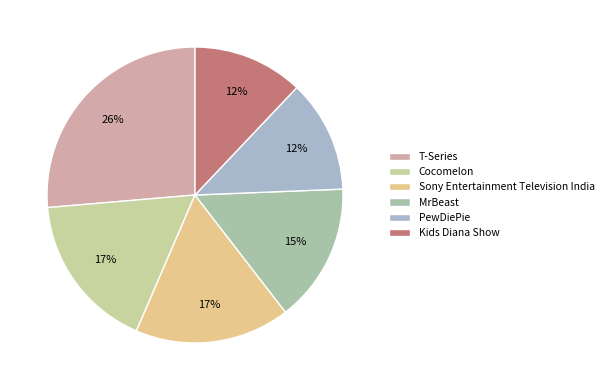

To the nearest percent, what is the average slice percentage?

17%